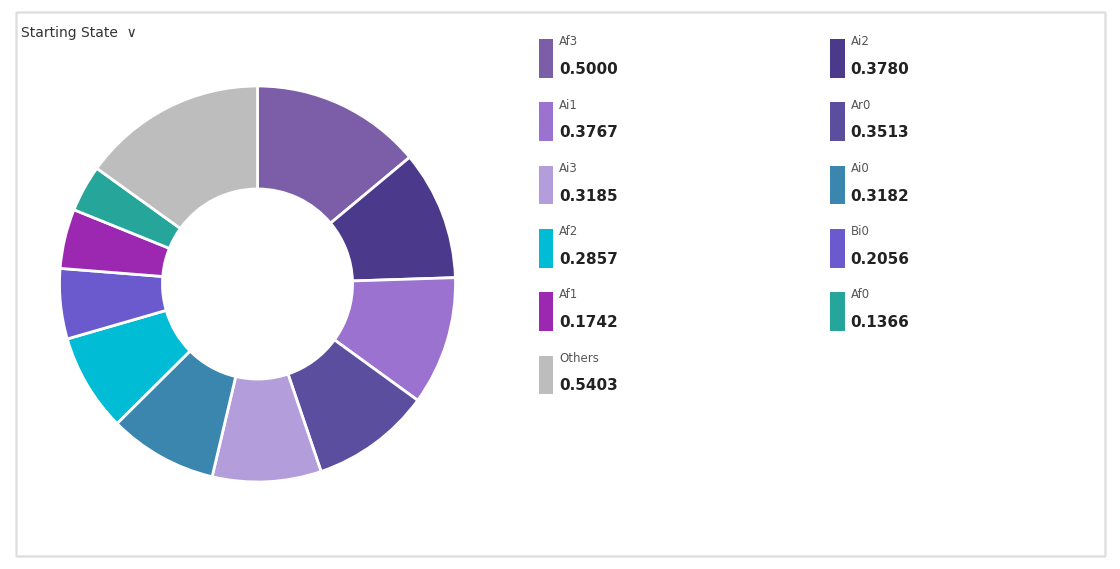

How many slices are in this pie chart?

11